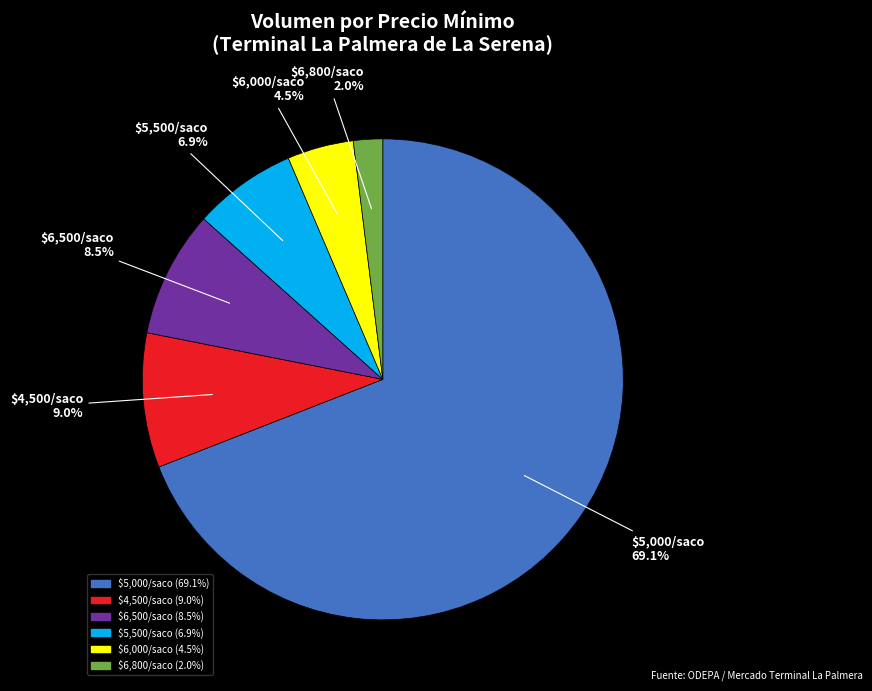

Does any single category account for the majority?

Yes